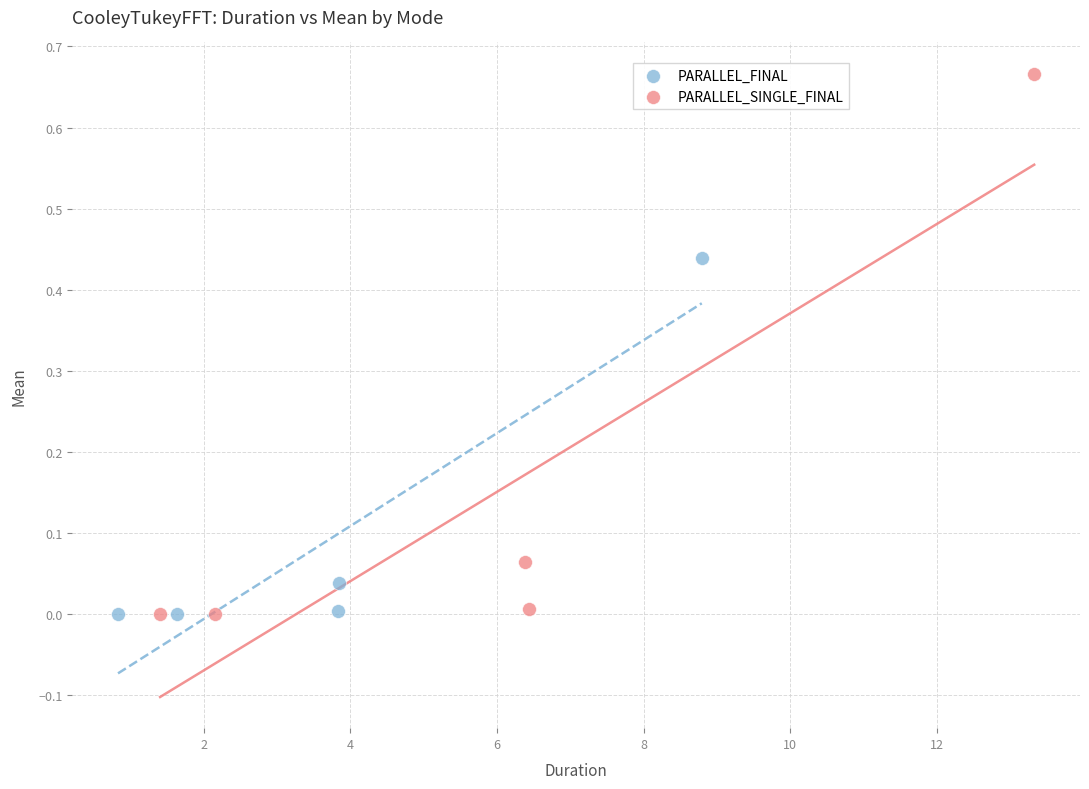

Which series has the largest Y range (max minus min)?

PARALLEL_SINGLE_FINAL